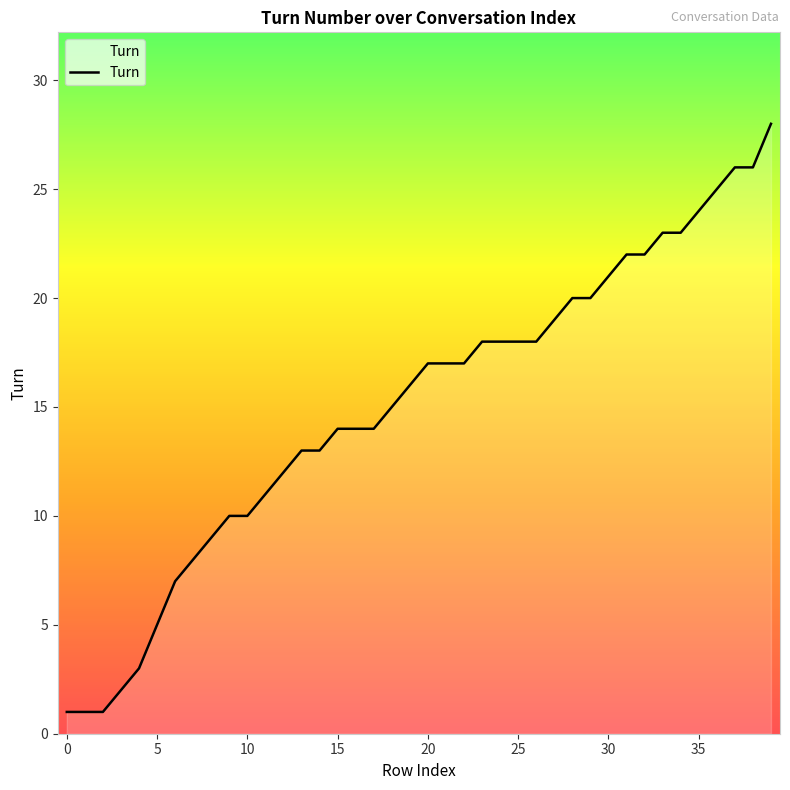

What is the greatest value displayed?

28